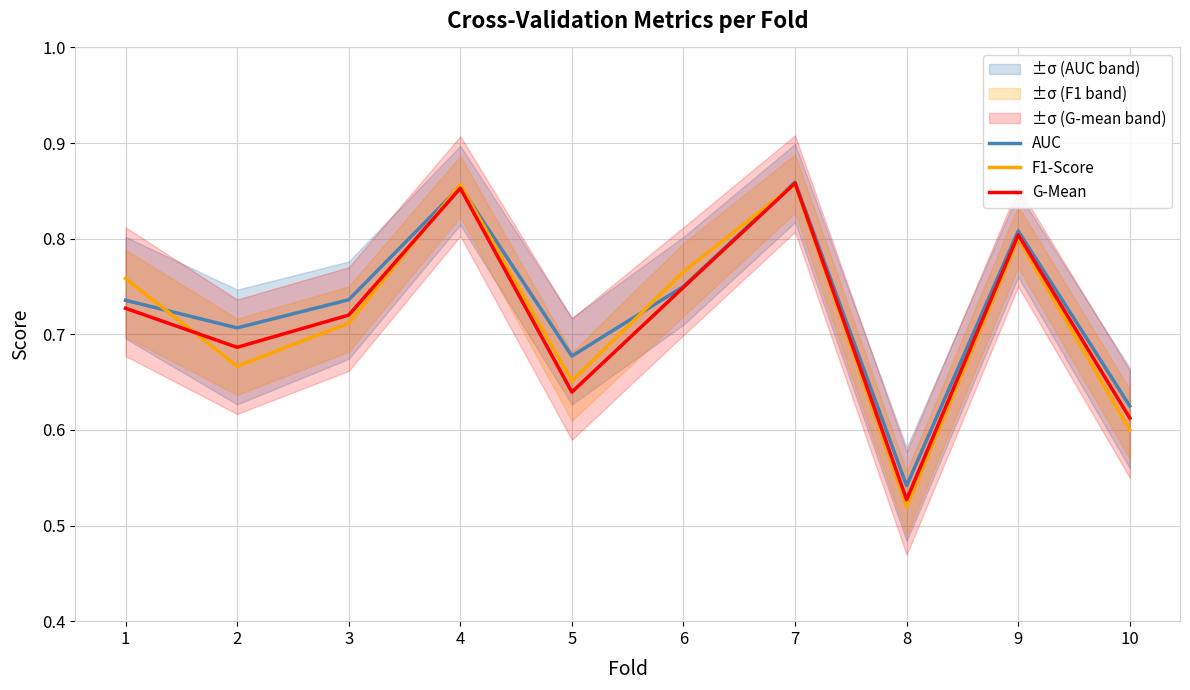

What is the total value across all series at 7?

2.6